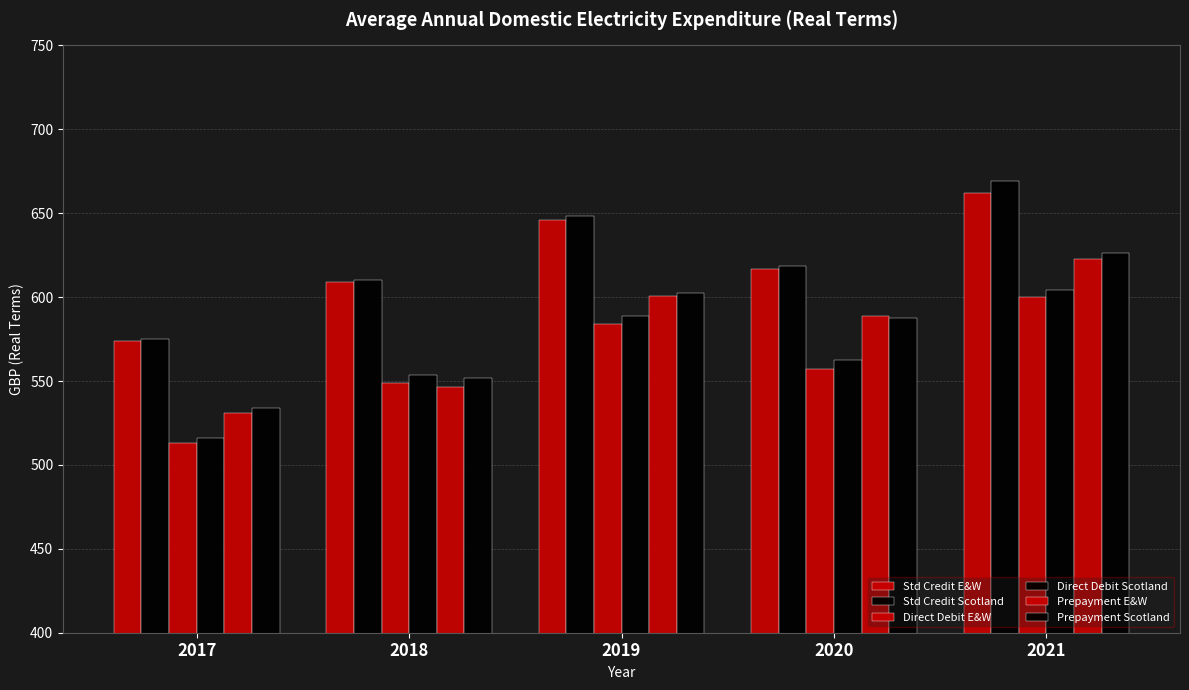

Which category has the lowest value in the Prepayment Scotland series?

2017